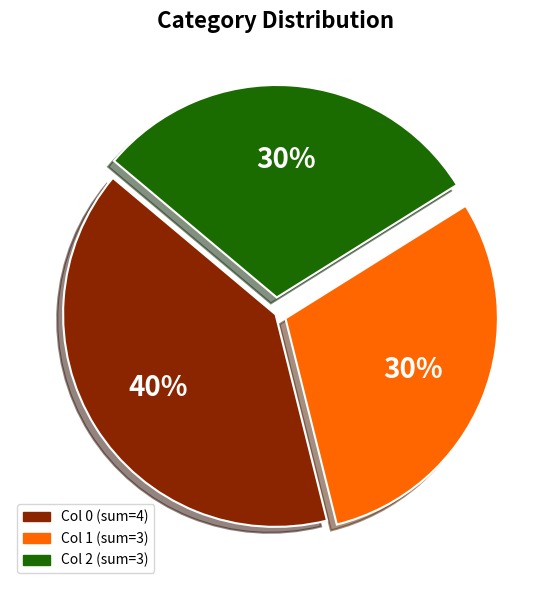

To the nearest percent, what is the average slice percentage?

33%